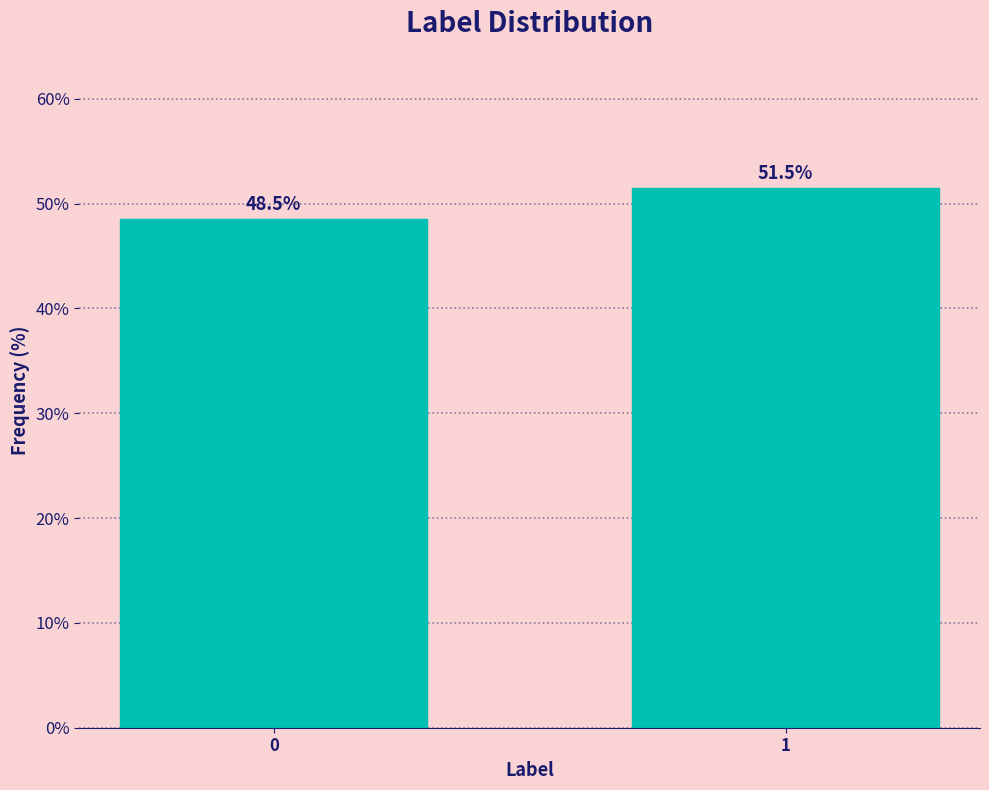

Reading right to left, list all the values displayed in this chart.

1=51.5	0=48.5